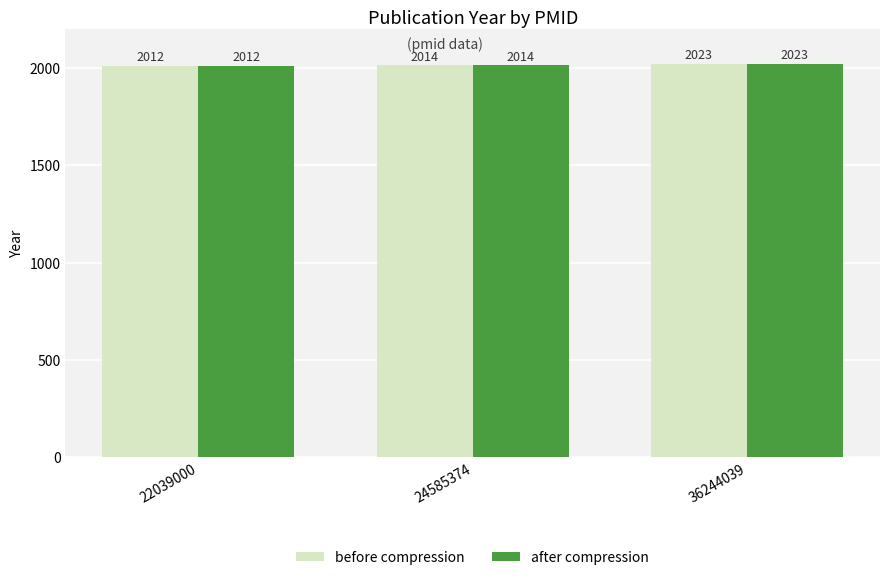

True or false: before compression has a value of 2012 at 22039000.

True